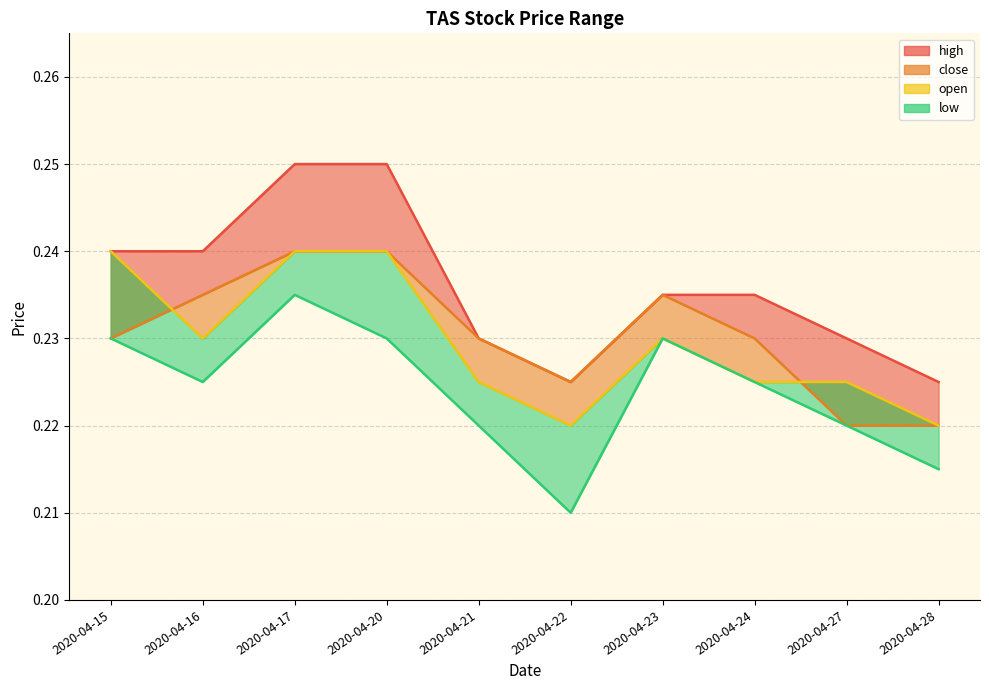

Reading left to right, list all the values displayed in this chart.

high: 0.2	0.2	0.2	0.2	0.2	0.2	0.2	0.2	0.2	0.2
close: 0.2	0.2	0.2	0.2	0.2	0.2	0.2	0.2	0.2	0.2
open: 0.2	0.2	0.2	0.2	0.2	0.2	0.2	0.2	0.2	0.2
low: 0.2	0.2	0.2	0.2	0.2	0.2	0.2	0.2	0.2	0.2